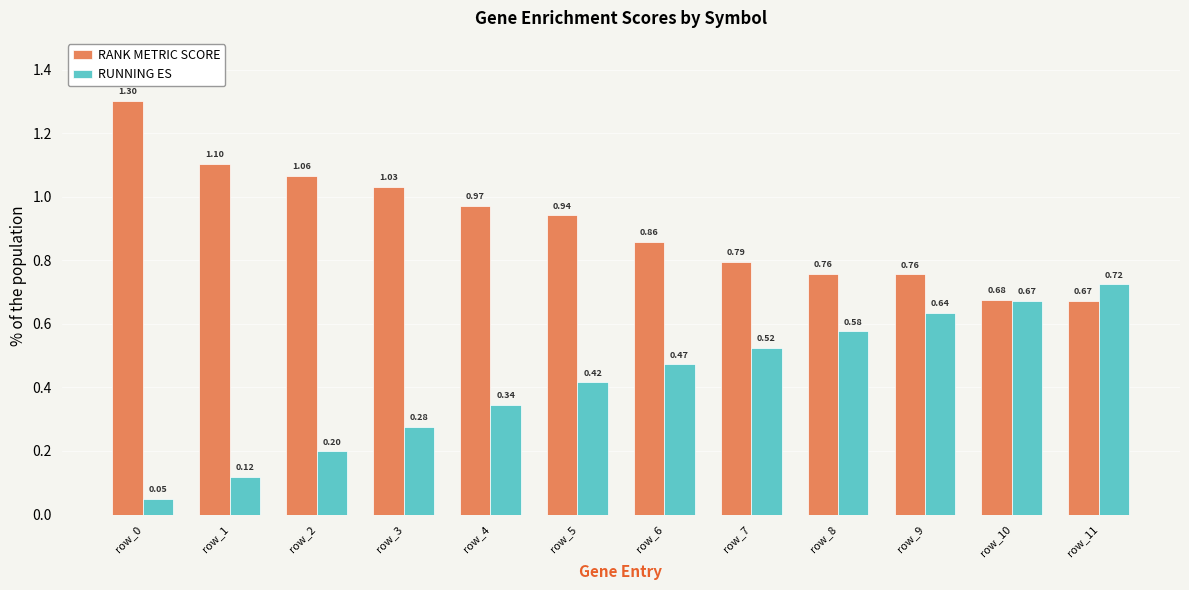

Which series changed the most between row_0 and row_11?

RUNNING ES